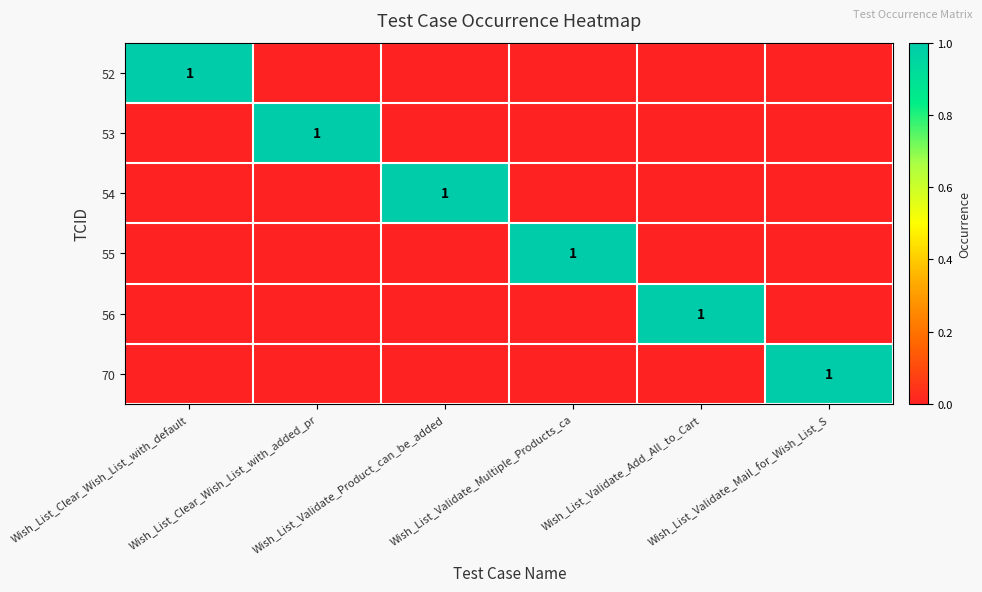

True or false: 53 has a value of -1 at Wish_List_Validate_Mail_for_Wish_List_S.

False